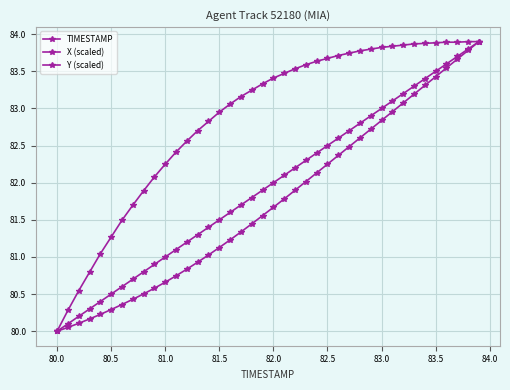

Does the chart have visible grid lines?

Yes